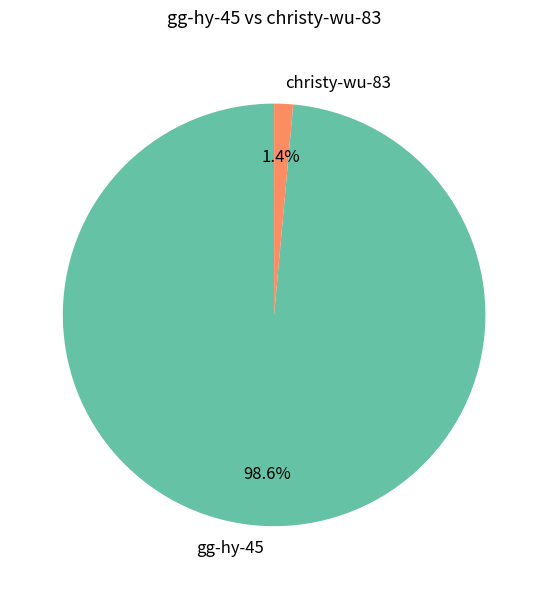

To the nearest percent, what is the combined percentage of gg-hy-45 and christy-wu-83?

100%